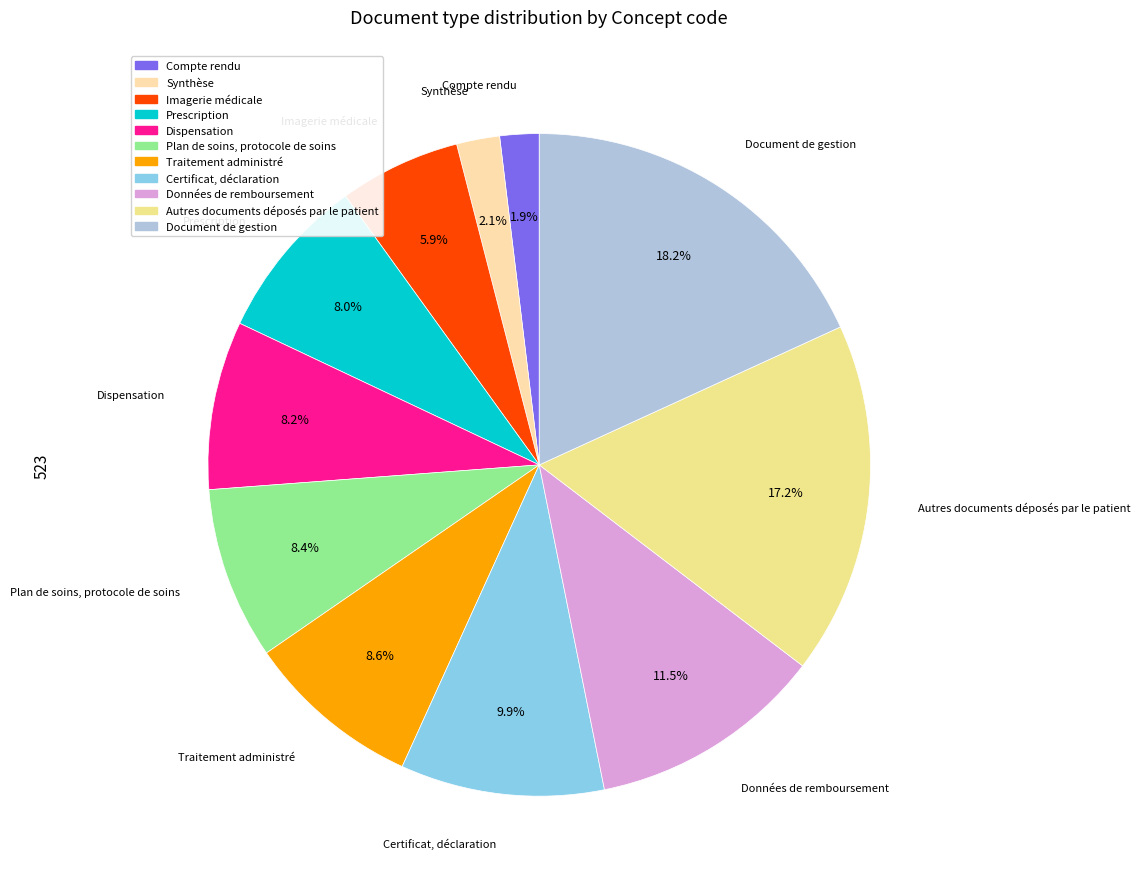

Does any single category account for the majority?

No